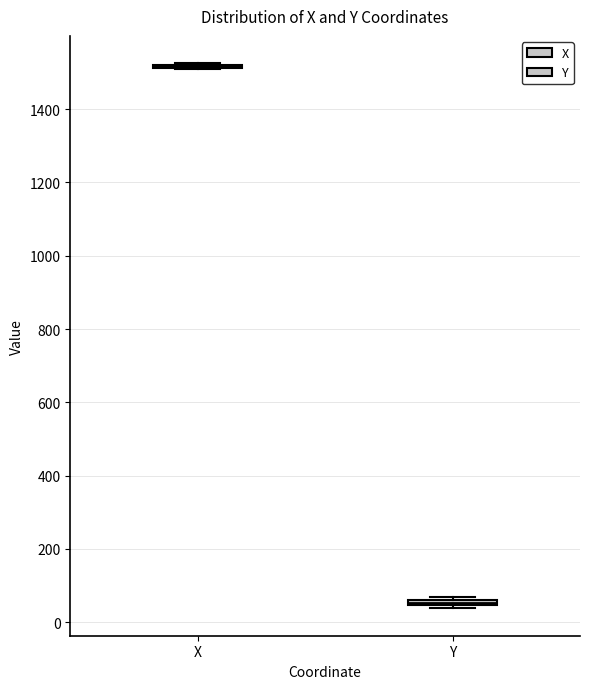

Where is the lower edge of the box for Y on the y-axis? The values are not printed on the chart, so give them approximately, as read against the axis.

40